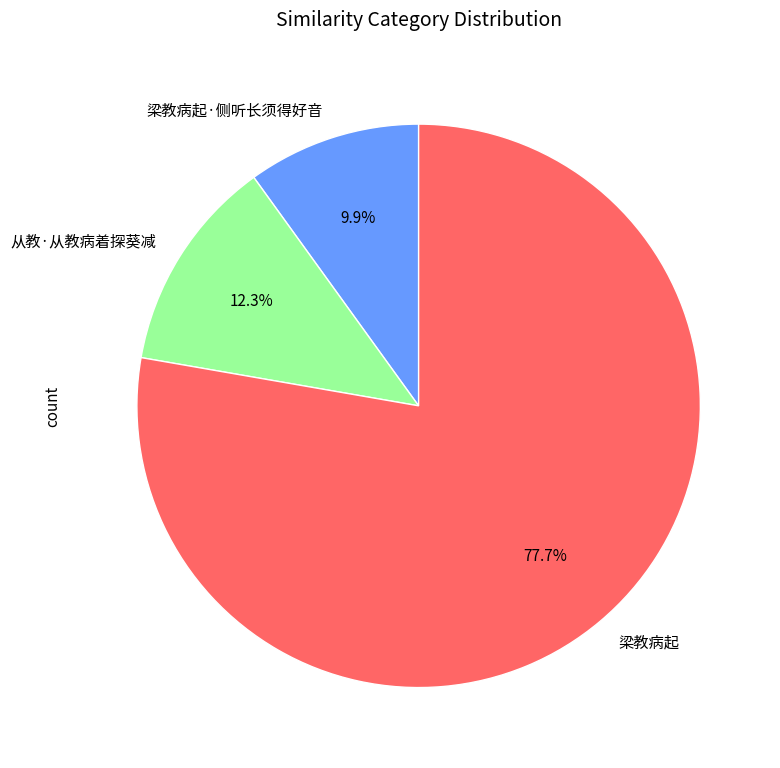

Is it true that 梁教病起 is 90% of the pie?

False